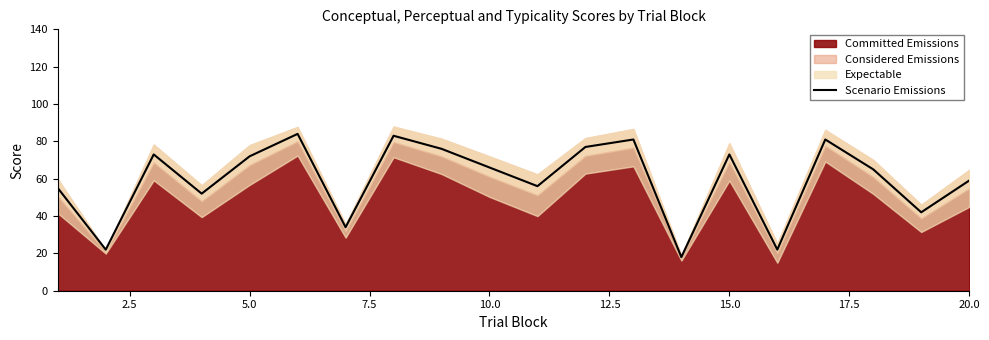

What is the highest value of the Scenario Emissions series?

84